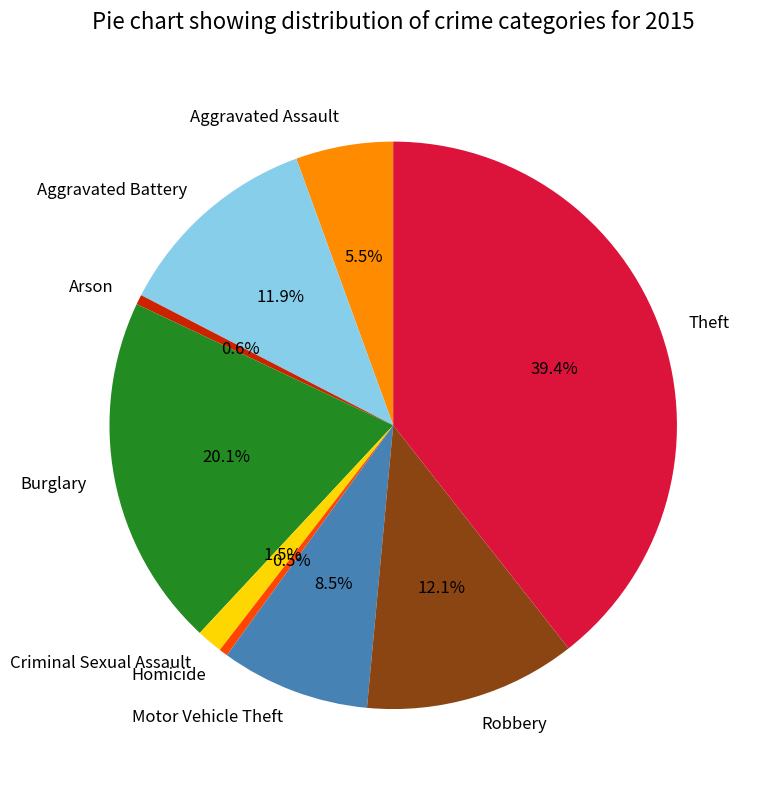

Is there a majority slice in this chart?

No